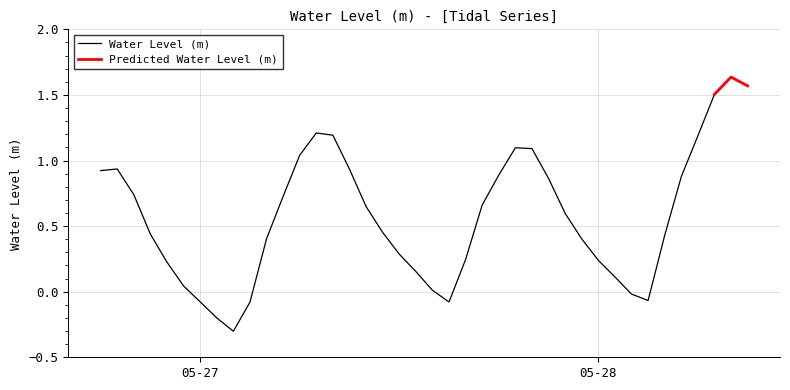

Approximately how many times larger is the value at 2025-05-27 16:00:00 compared to 2025-05-27 08:00:00?

0.2